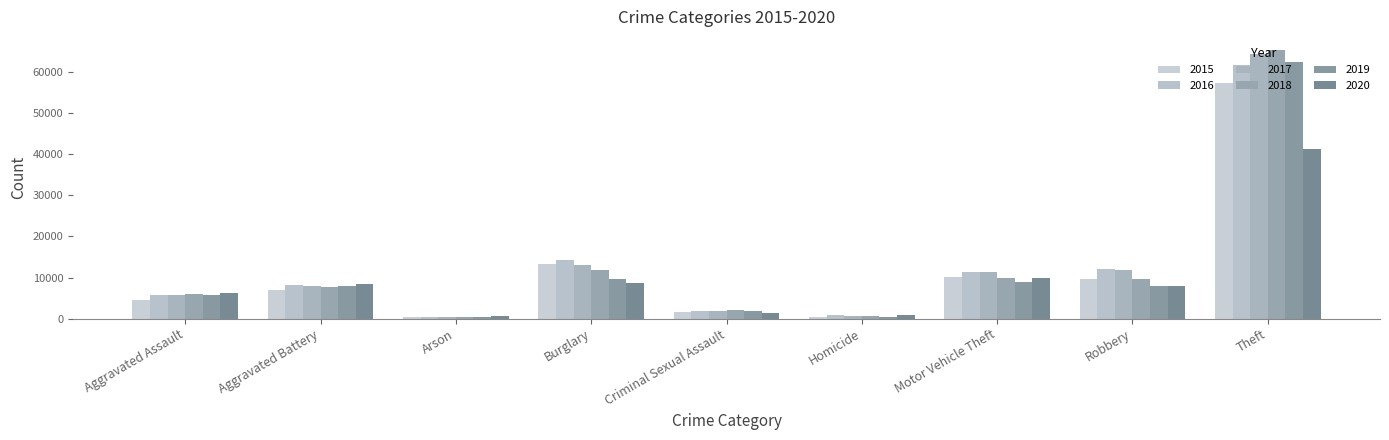

Does the chart contain stacked bars?

No